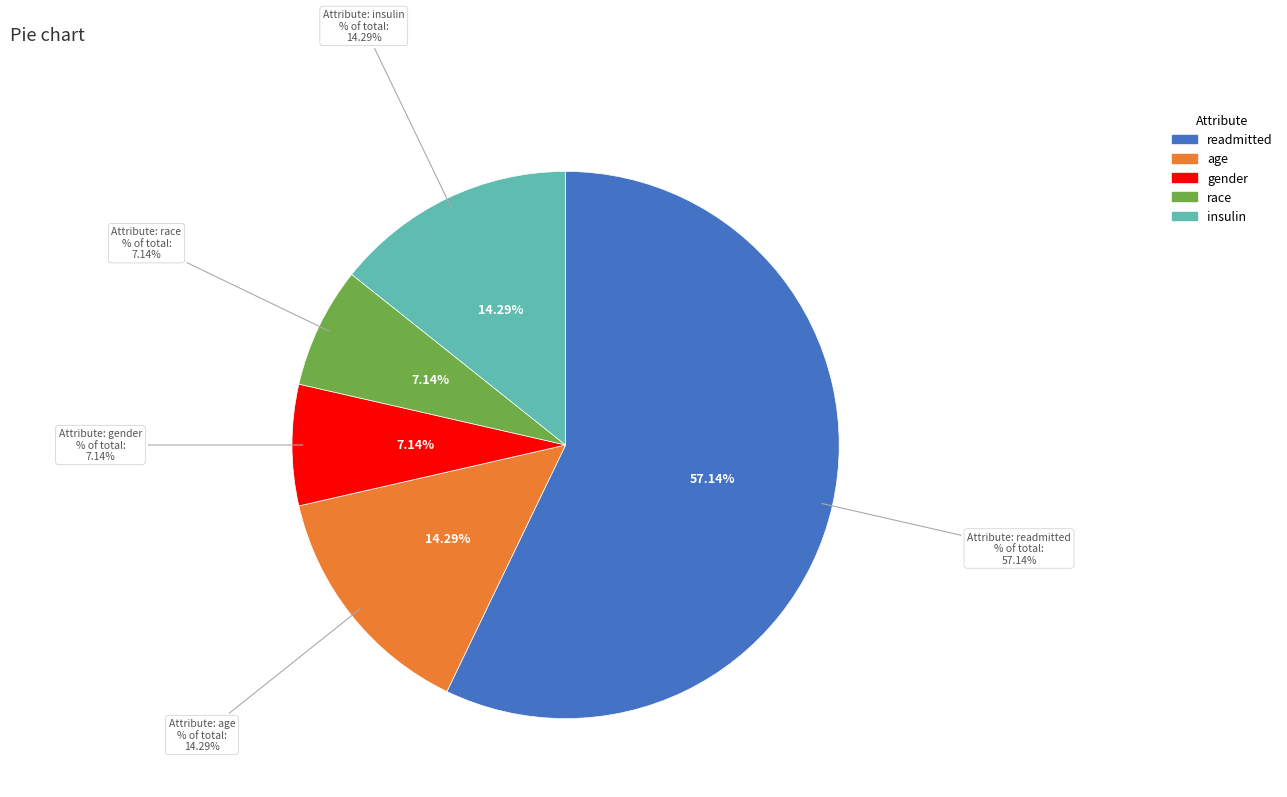

To the nearest percent, what portion does race represent?

7%